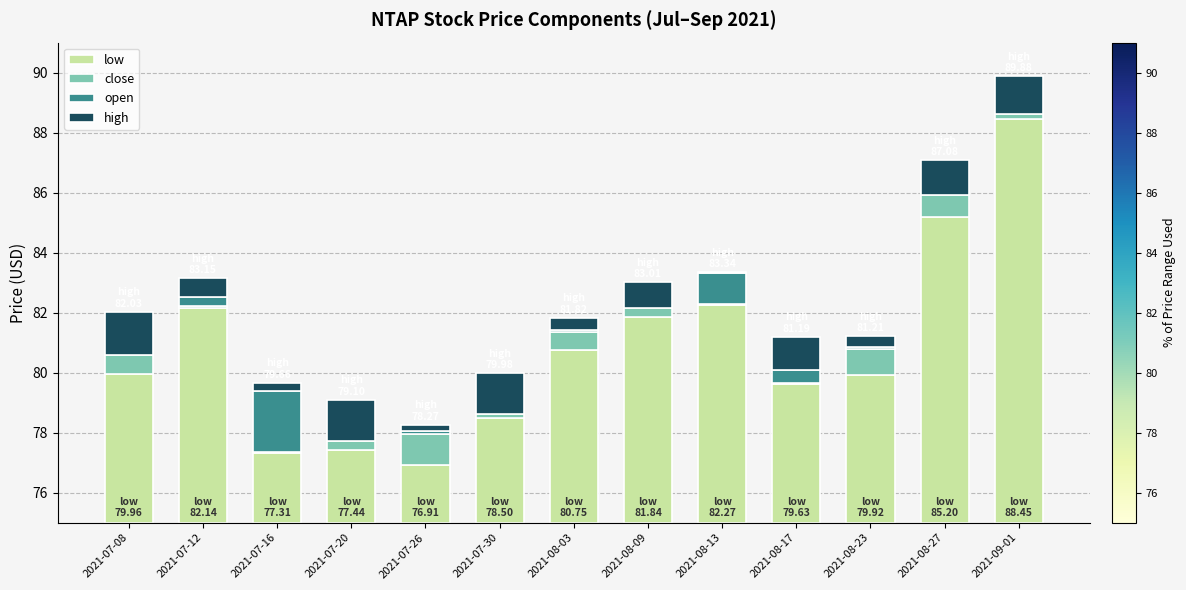

Which series changed the most between 2021-07-16 and 2021-07-30?

open